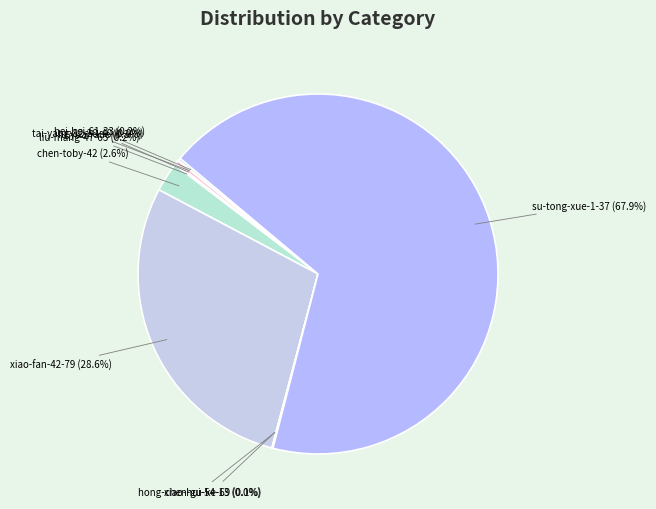

Which slice represents more than half of the pie?

su-tong-xue-1-37